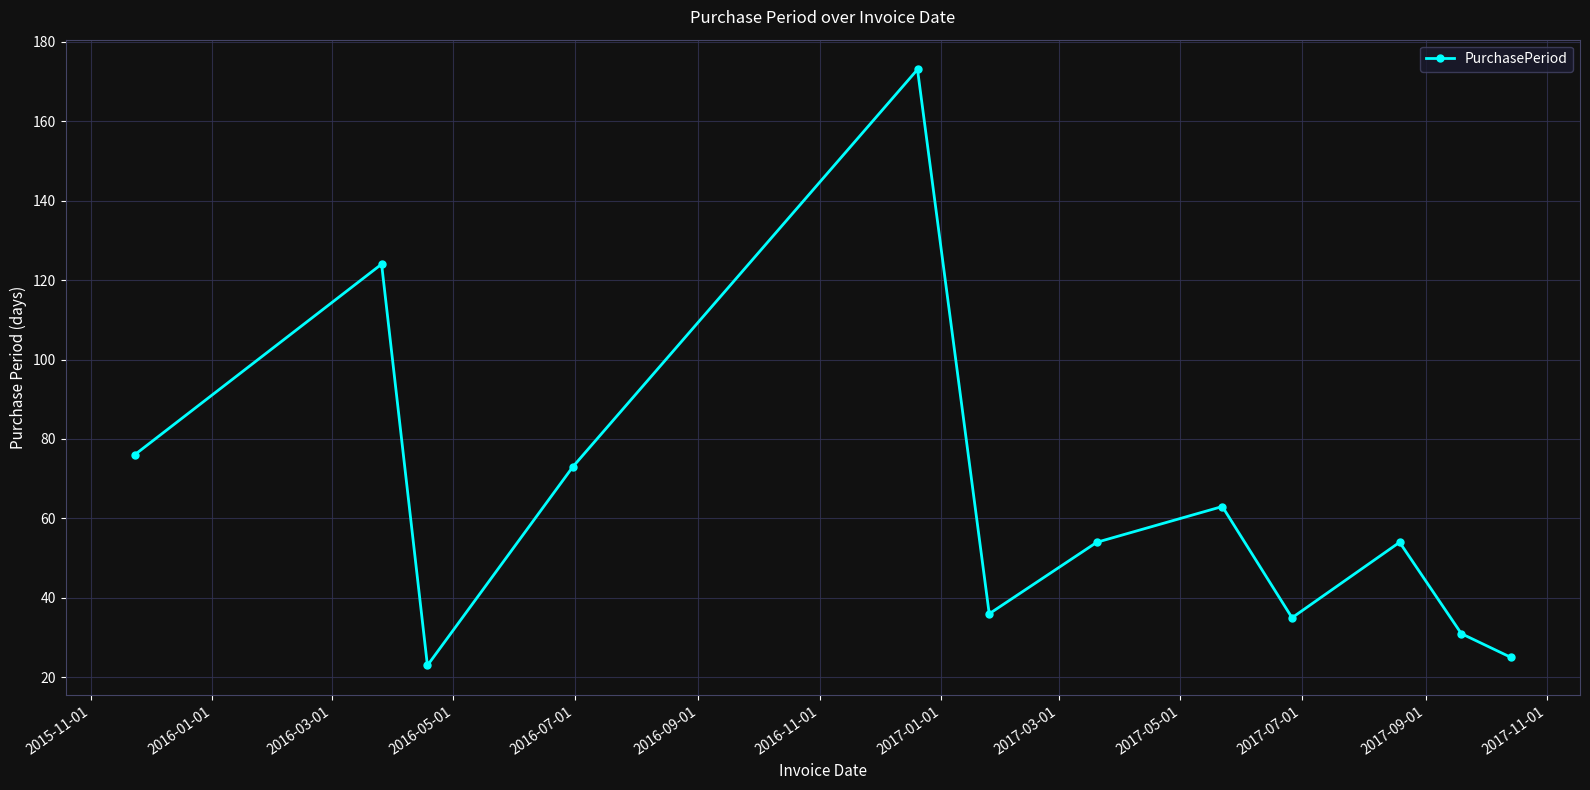

How many lines are shown in the chart?

1